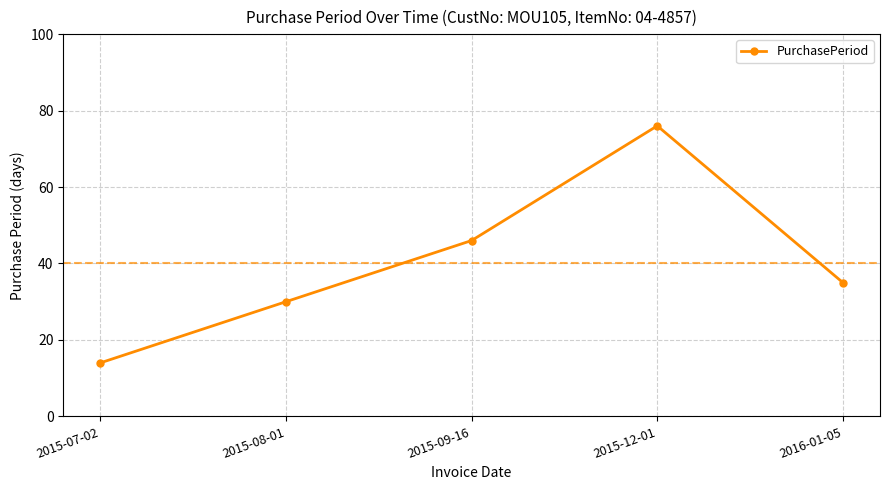

What is the change in value from 2015-12-01 to 2016-01-05?

-41